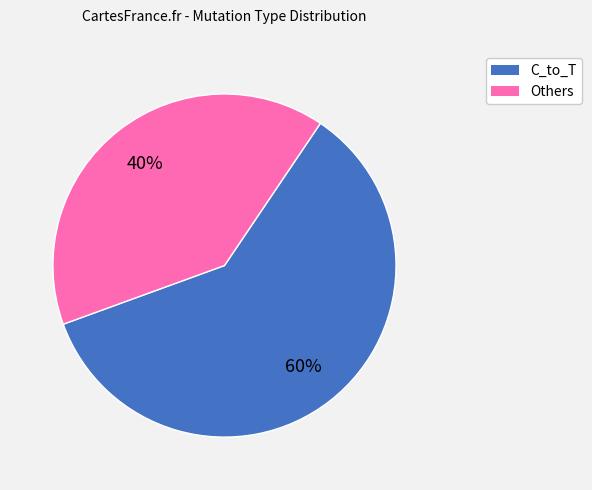

Does any single category account for the majority?

Yes